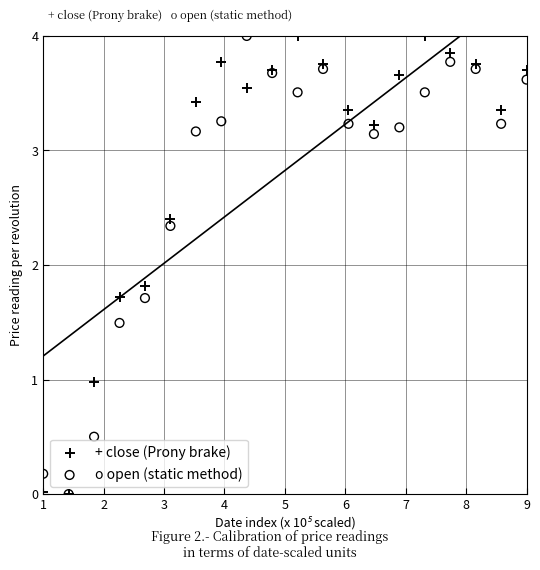

In the o open (static method) series, what Y value is closest to 2?

1.7